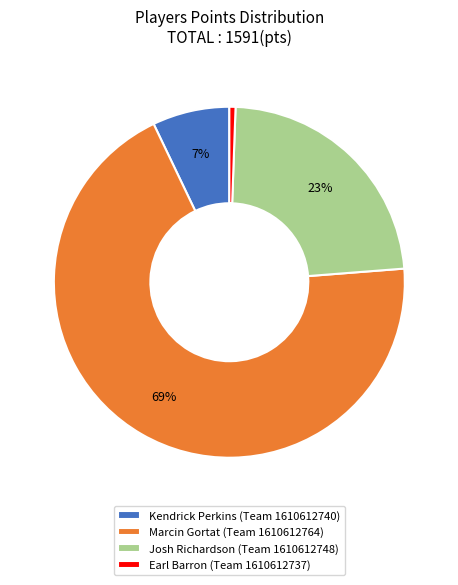

Rank the categories by value from highest to lowest.

Marcin Gortat, Josh Richardson, Kendrick Perkins, Earl Barron